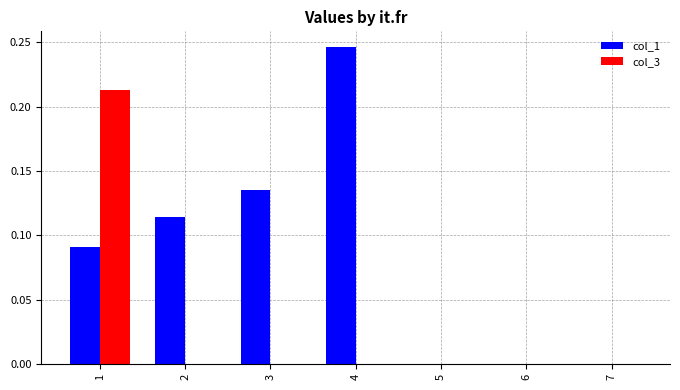

Which series has the largest total across all categories?

col_1